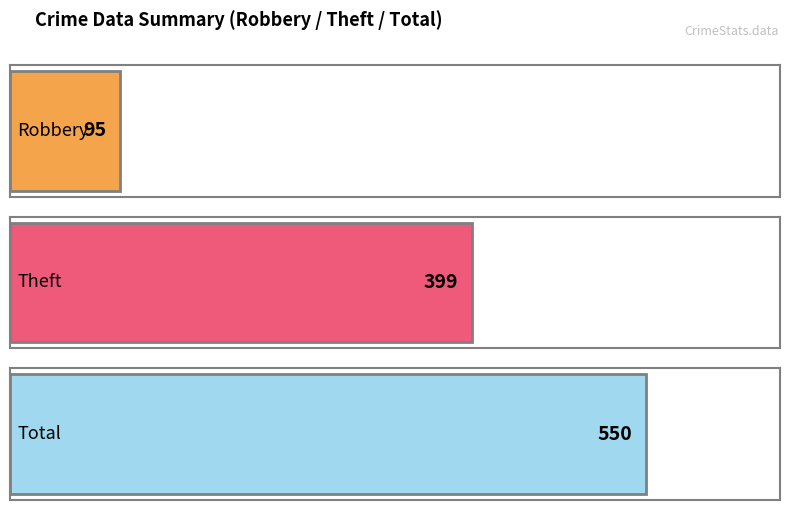

Are the bars horizontal?

Yes